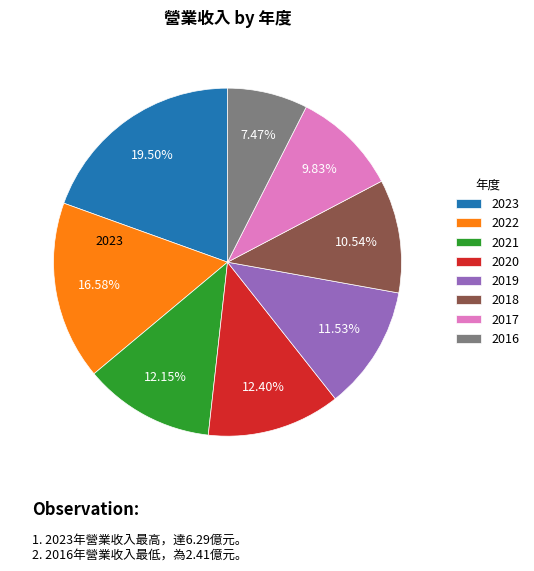

Is there a majority slice in this chart?

No